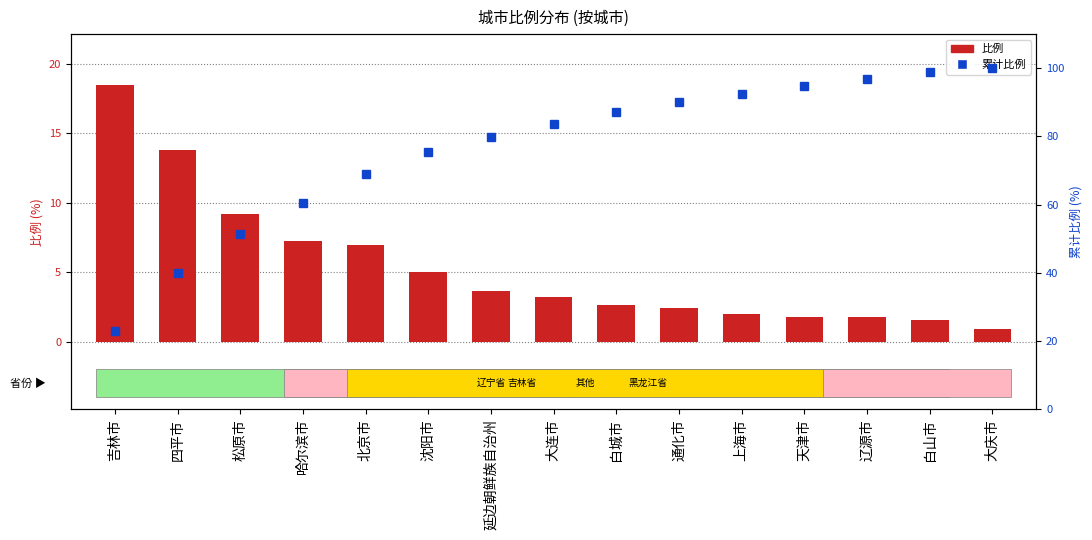

Between 吉林市 and 四平市, which series saw the biggest shift?

累计比例